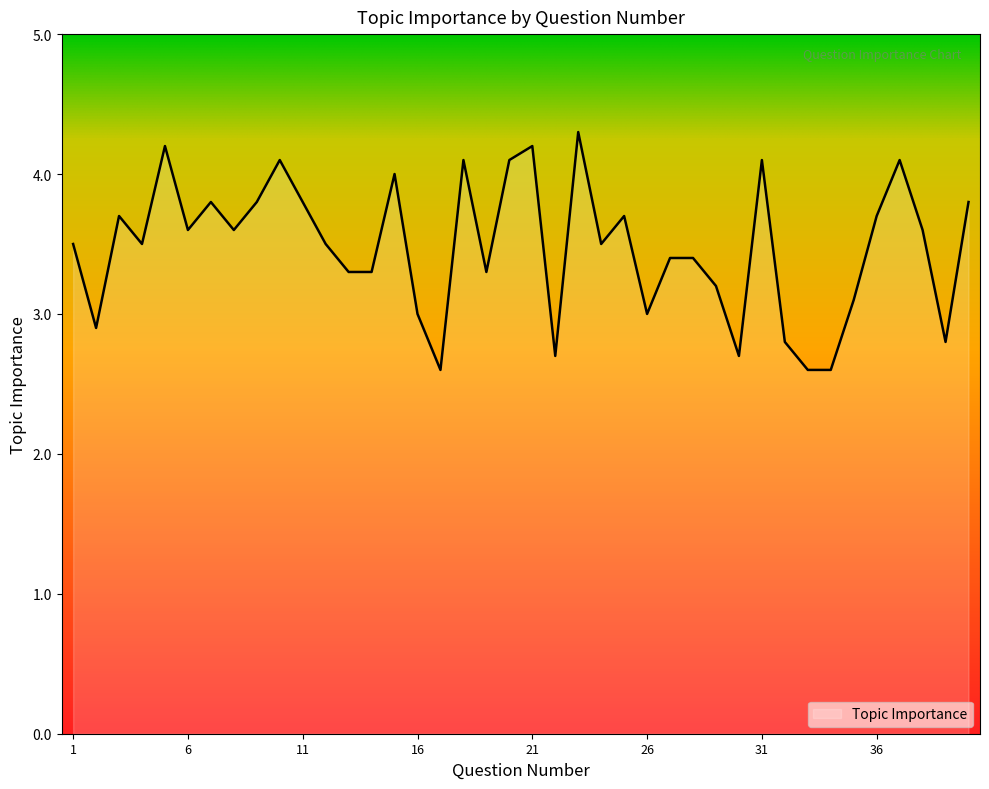

What is the difference between the maximum and minimum values?

1.7